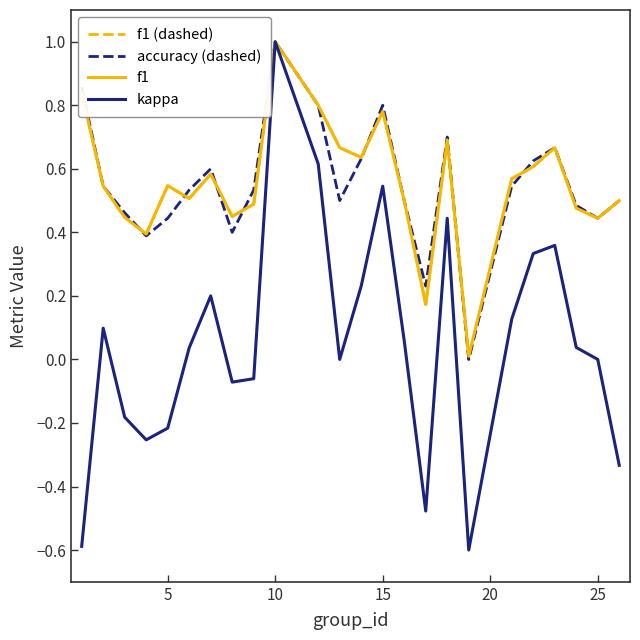

What are all the series names shown in the legend?

f1 (dashed), accuracy (dashed), f1, kappa